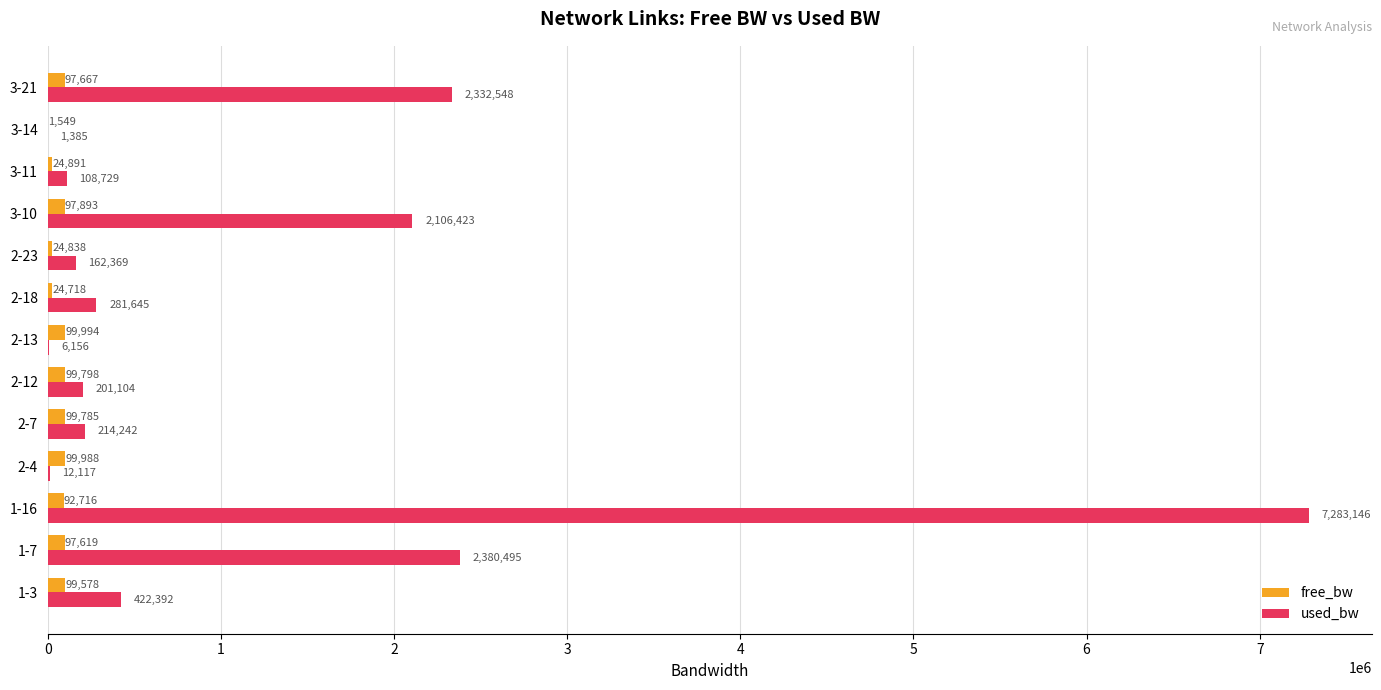

Between 2-23 and 3-14, which series saw the biggest shift?

used_bw